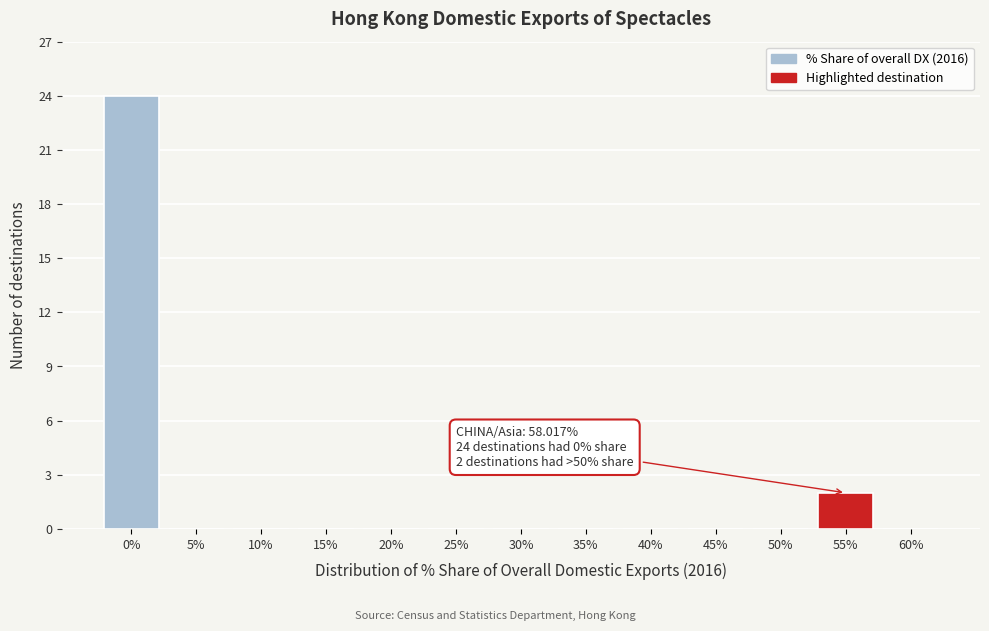

Reading left to right, extract all data points from this chart.

0%=24	5%=0	10%=0	15%=0	20%=0	25%=0	30%=0	35%=0	40%=0	45%=0	50%=0	55%=2	60%=0